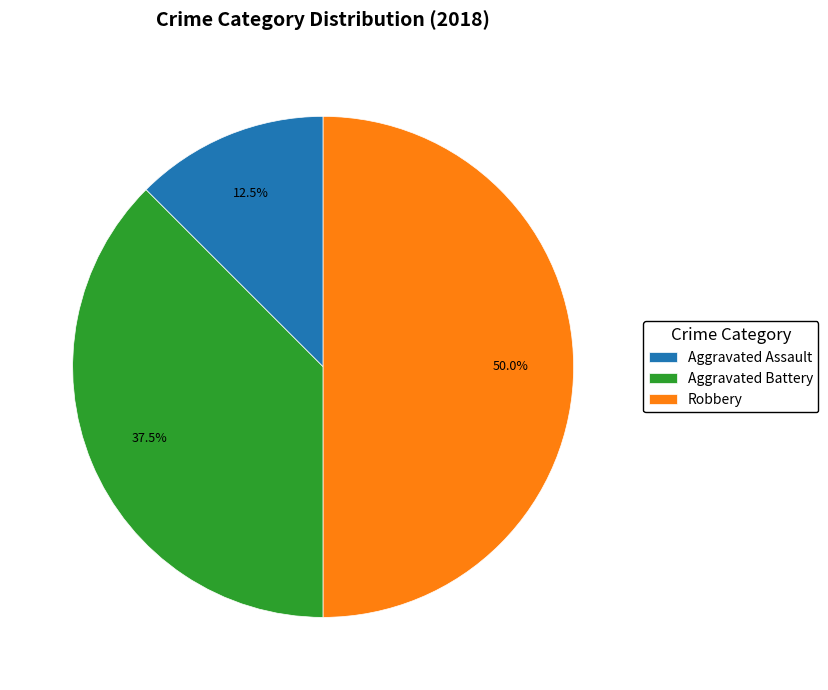

What is the smallest slice in the pie chart?

Aggravated Assault